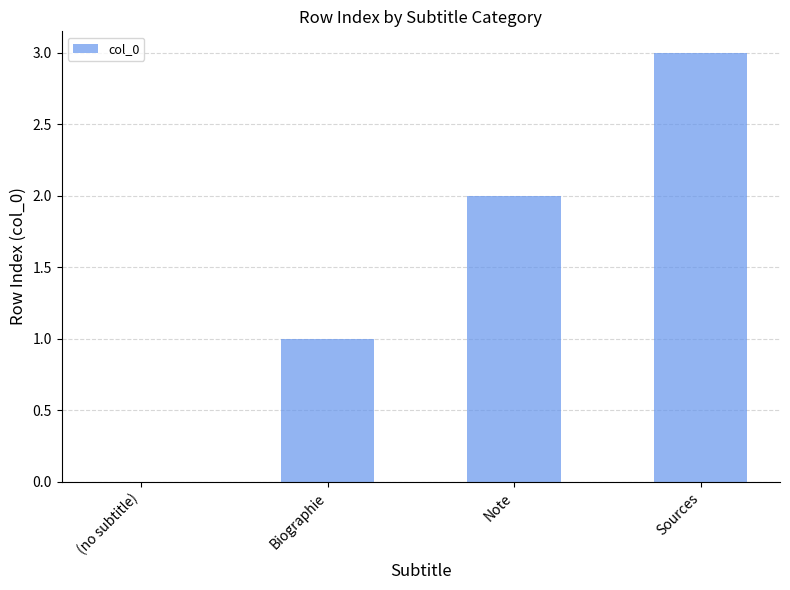

Where is the data nearest to the value 1?

Biographie